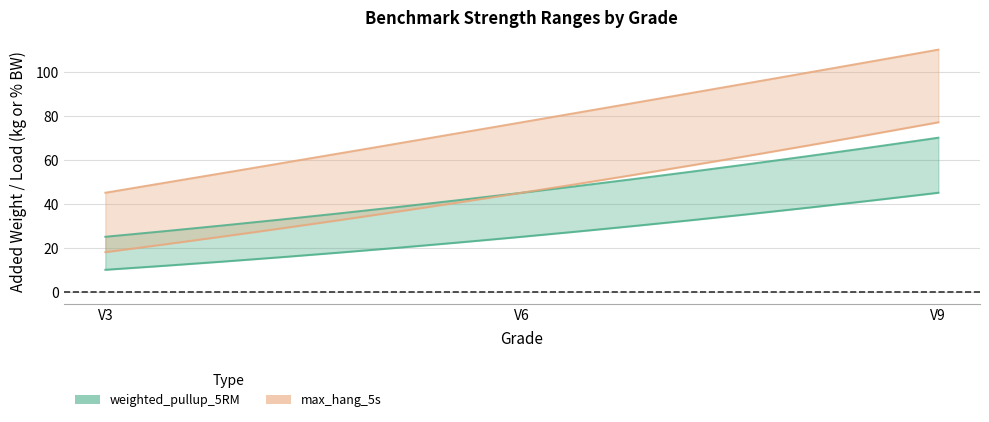

The value of weighted_pullup_5RM_low at V9 is 45. True or false?

True